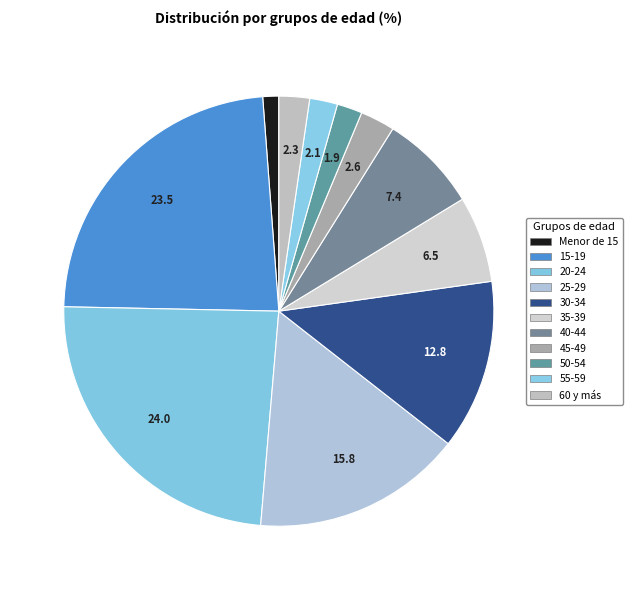

Rank the categories by value from lowest to highest.

Menor de 15, 50-54, 55-59, 60 y más, 45-49, 35-39, 40-44, 30-34, 25-29, 15-19, 20-24